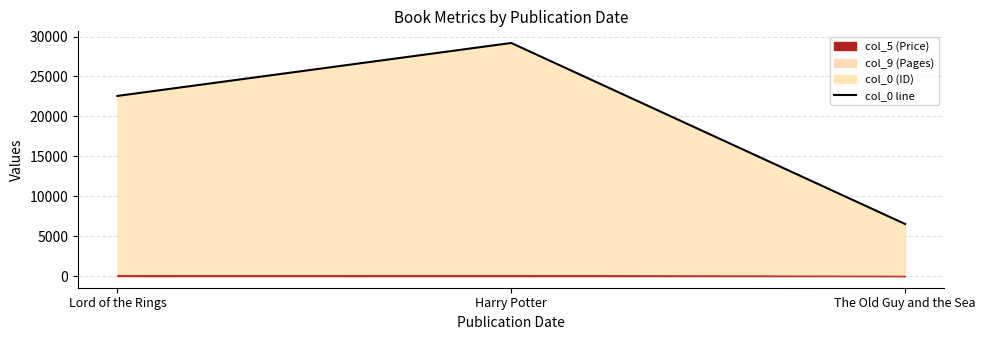

Reading right to left, extract all data points from this chart.

6520	29189	22560